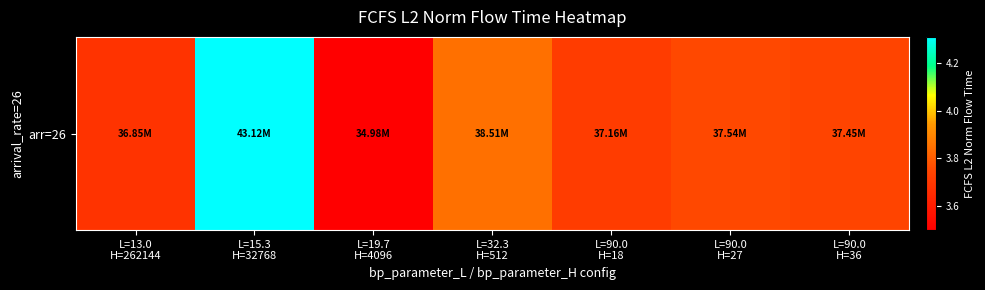

Reading right to left, extract all data points from this chart.

37451573.2	37537688.5	37156009.5	38506534.3	34977117.6	43117564.4	36848063.7